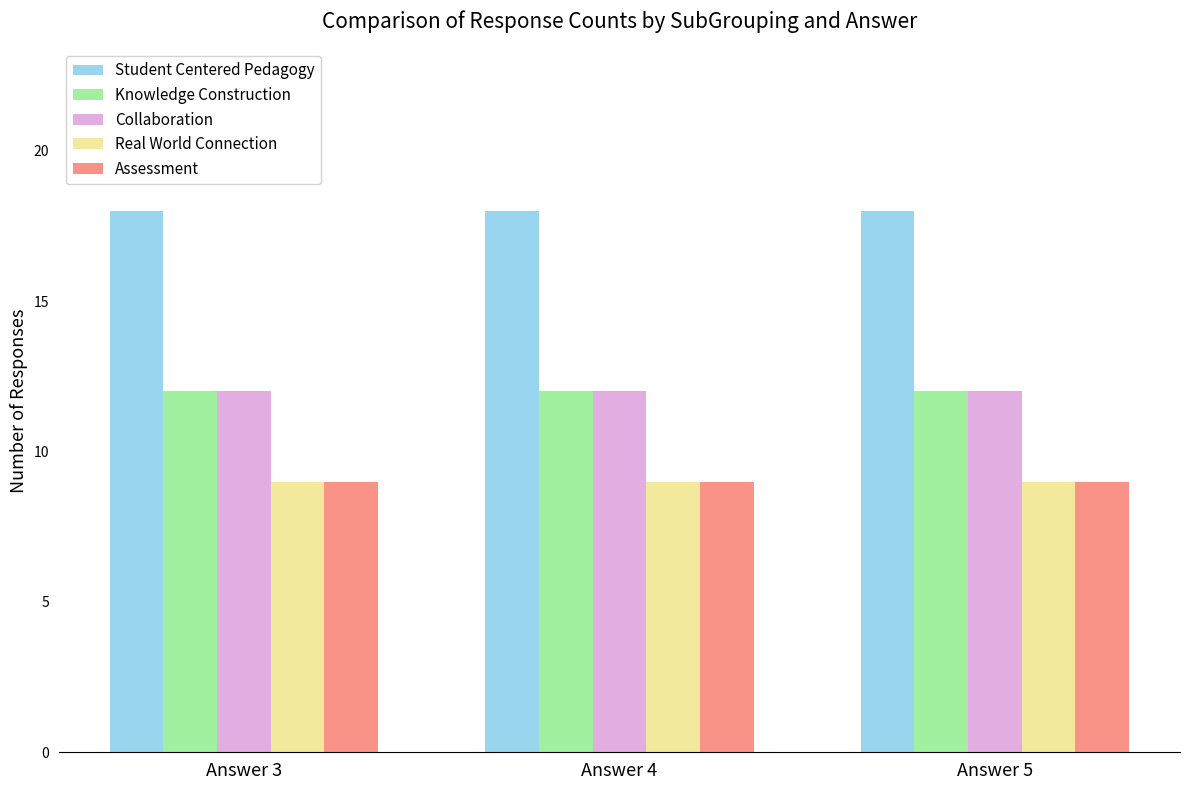

What is the maximum value shown in the chart?

18